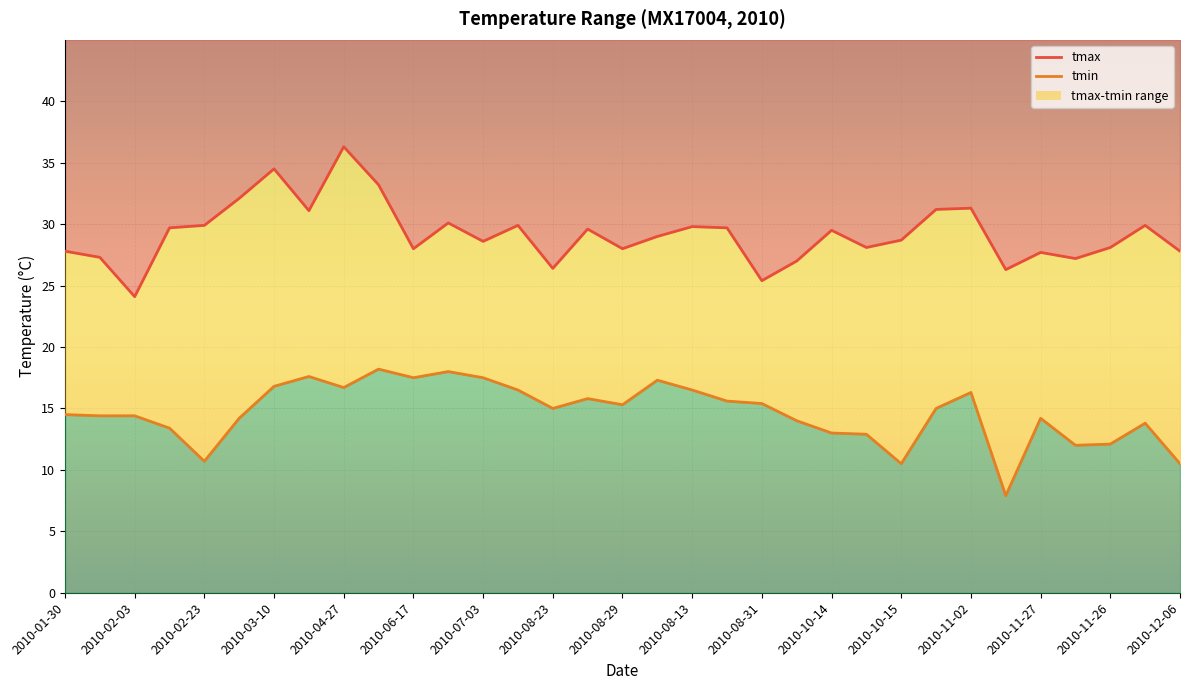

Reading left to right, extract all data points from this chart.

tmax: 27.8	27.3	24.1	29.7	29.9	32.1	34.5	31.1	36.3	33.2	28.0	30.1	28.6	29.9	26.4	29.6	28.0	29.0	29.8	29.7	25.4	27.0	29.5	28.1	28.7	31.2	31.3	26.3	27.7	27.2	28.1	29.9	27.8
tmin: 14.5	14.4	14.4	13.4	10.7	14.2	16.8	17.6	16.7	18.2	17.5	18.0	17.5	16.5	15.0	15.8	15.3	17.3	16.5	15.6	15.4	14.0	13.0	12.9	10.5	15.0	16.3	7.9	14.2	12.0	12.1	13.8	10.5